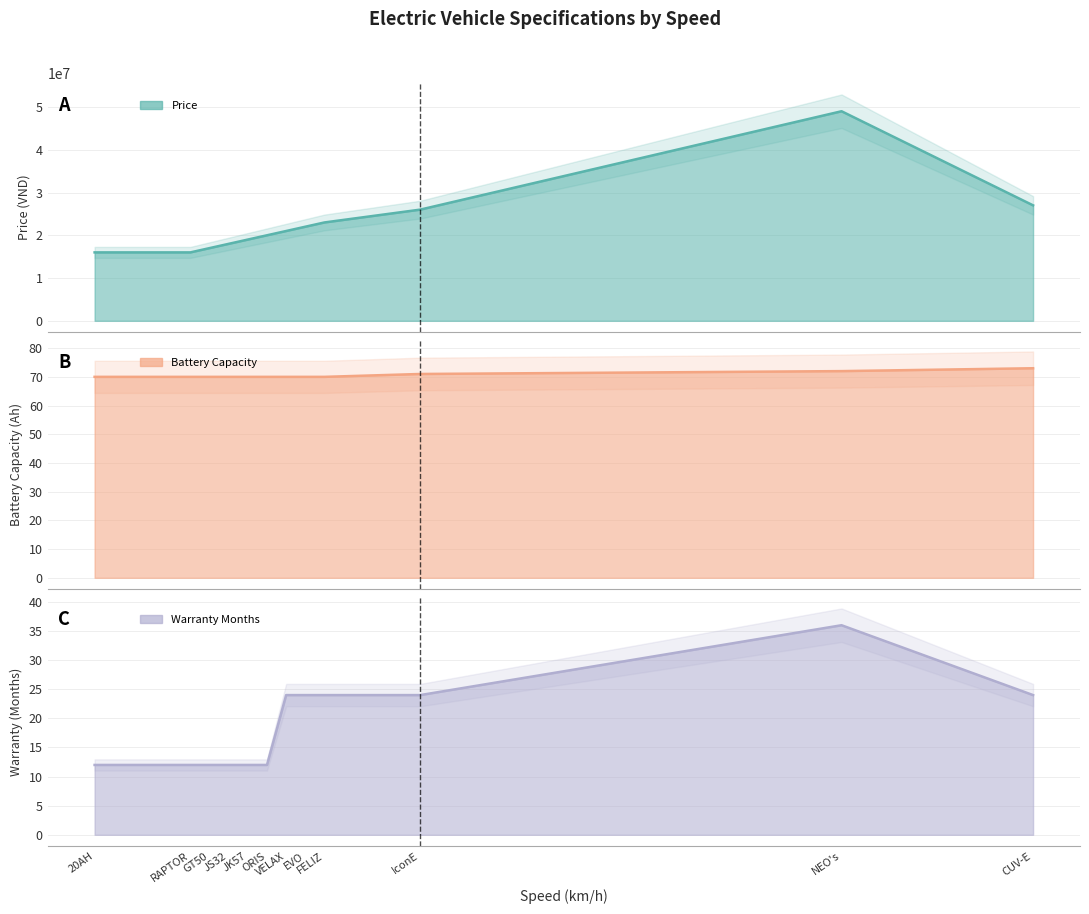

The value of Battery_Capacity at RAPTOR is 70. True or false?

True